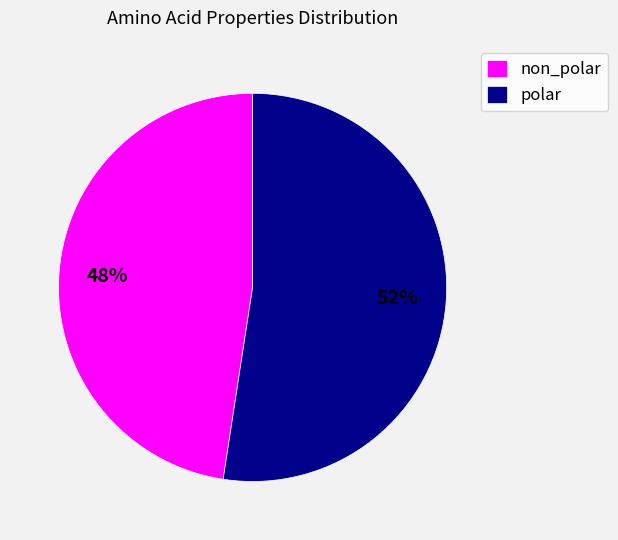

What percentage is the non_polar slice, to the nearest percent?

48%